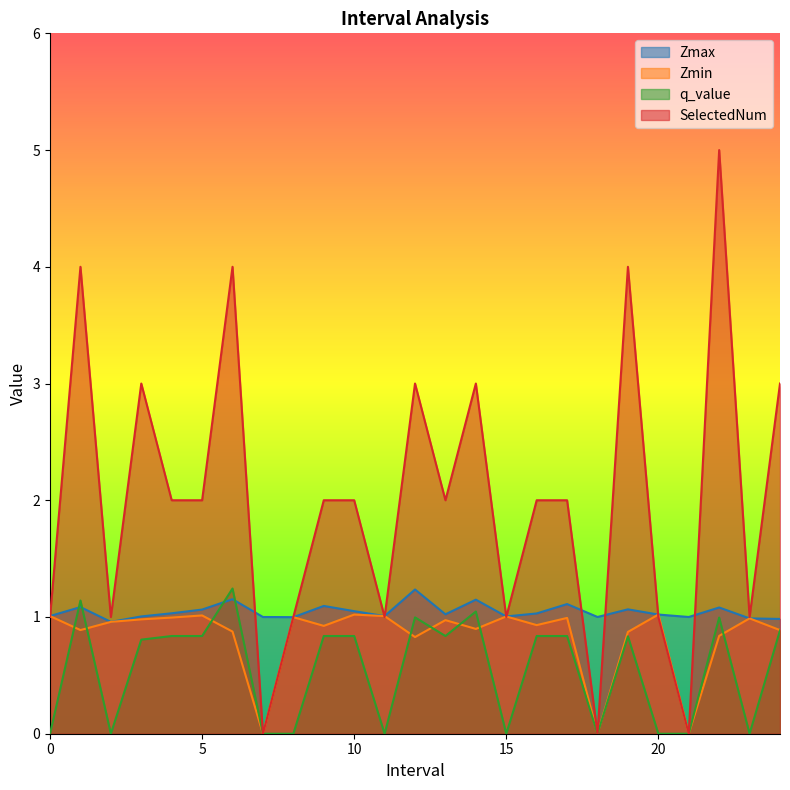

True or false: Zmax has a value of 1.1 at 5.

True